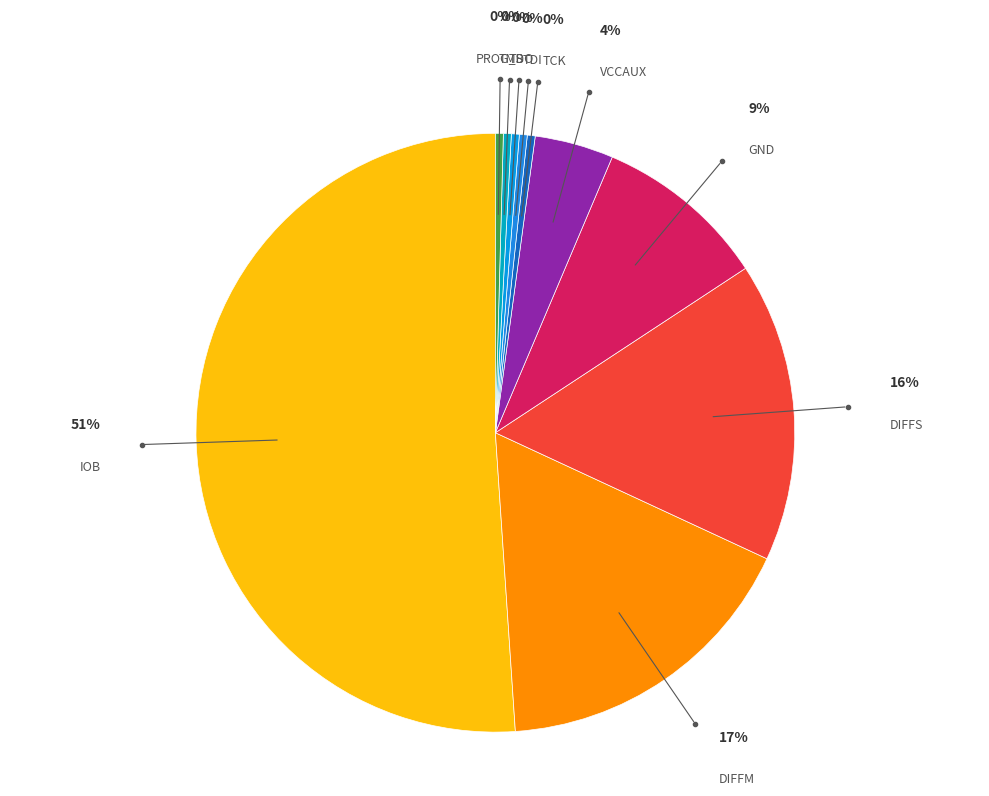

What is the largest slice in the pie chart?

IOB